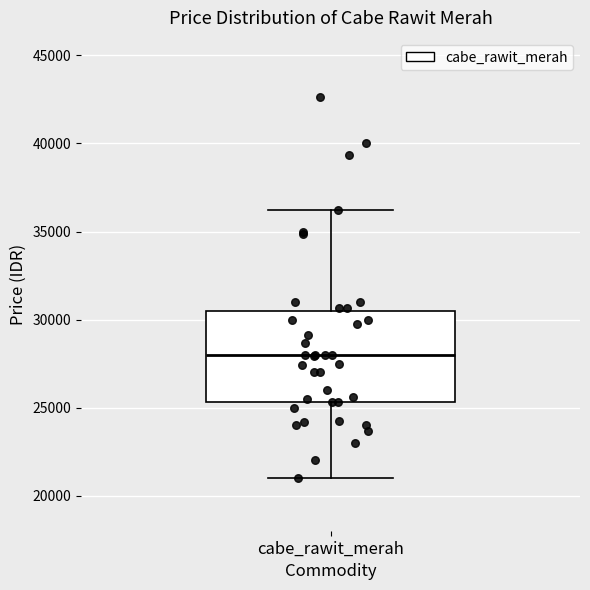

Read this box plot against the y-axis: the position of the median line, the range covered by the box, and the ends of both whiskers. The values are not printed on the chart, so give them approximately, as read against the axis.

median 28000, box 25500 to 30500, whiskers 21000 to 36500